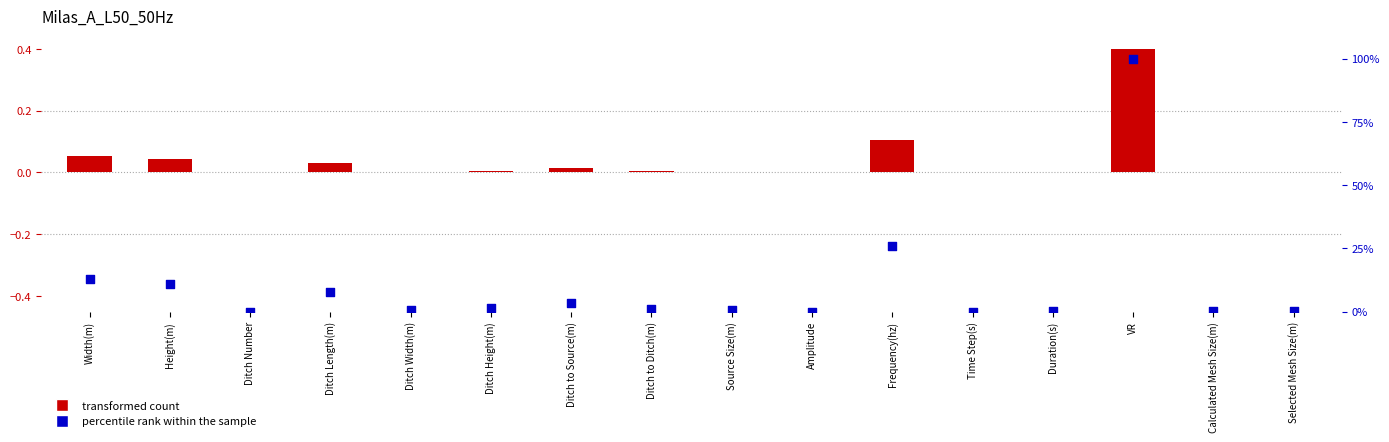

Which series reaches the minimum Y coordinate?

transformed count